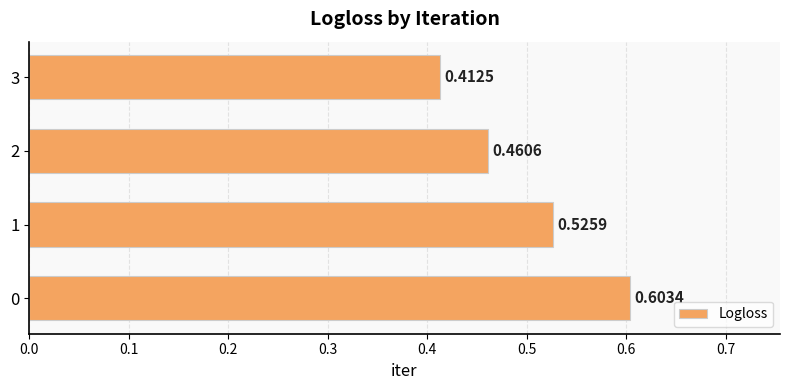

How many bars are there in total?

4